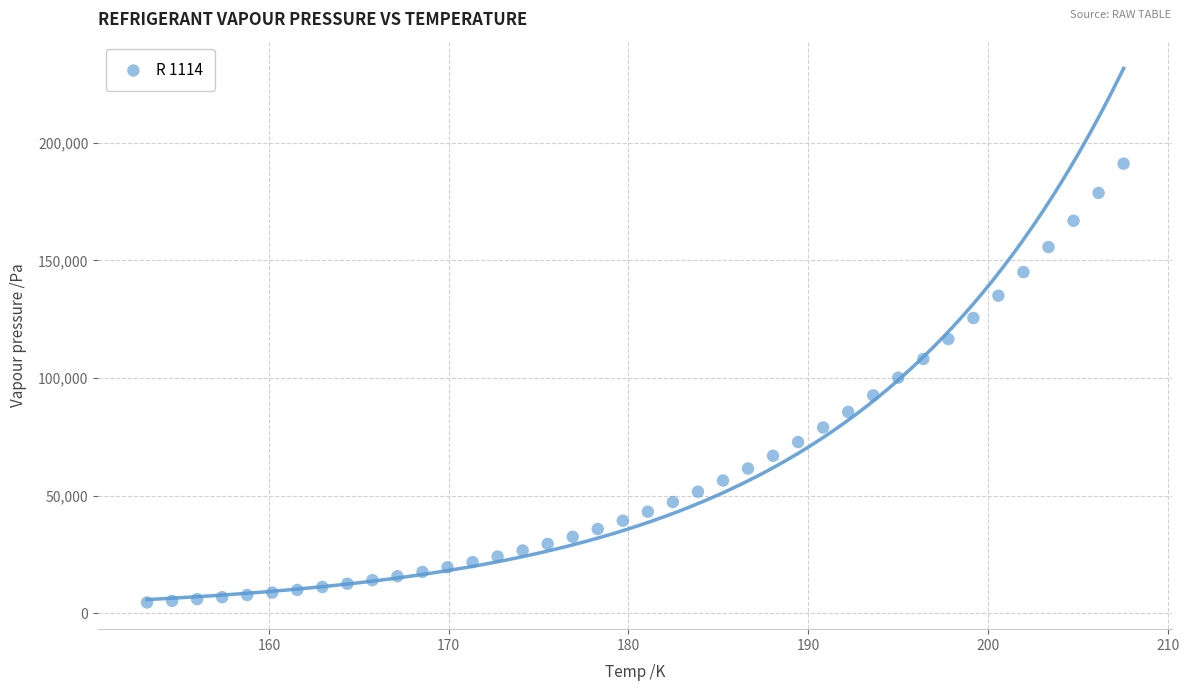

What is the range of X values (max minus min)?

54.3